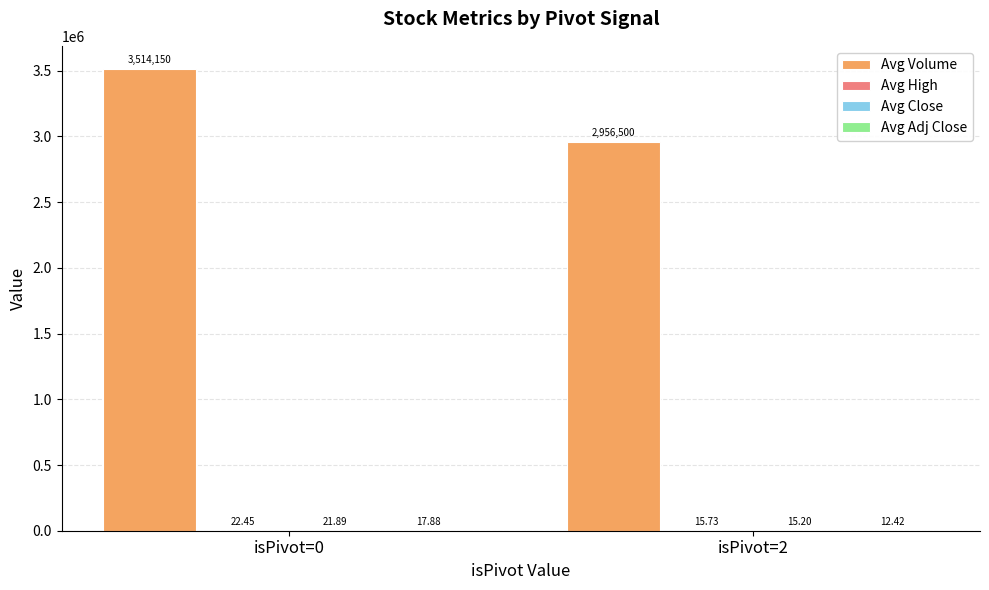

Between isPivot=0 and isPivot=2, which series saw the biggest shift?

Avg Volume